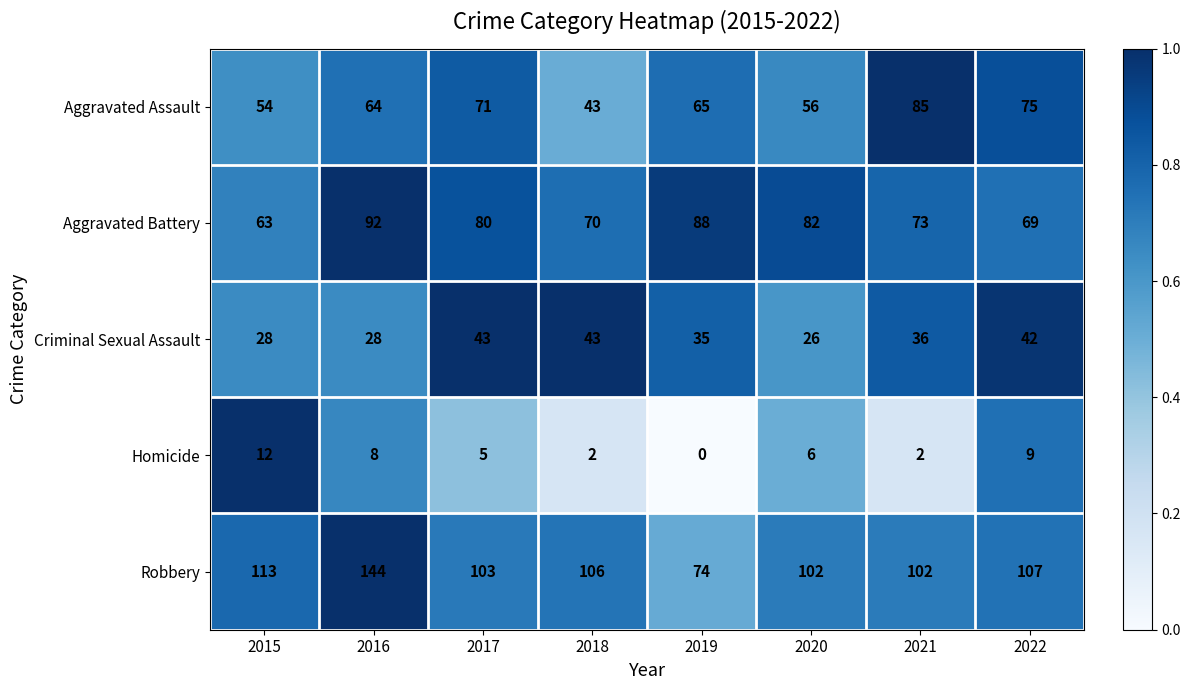

The Aggravated Battery series shows 42 at 2022. True or false?

False